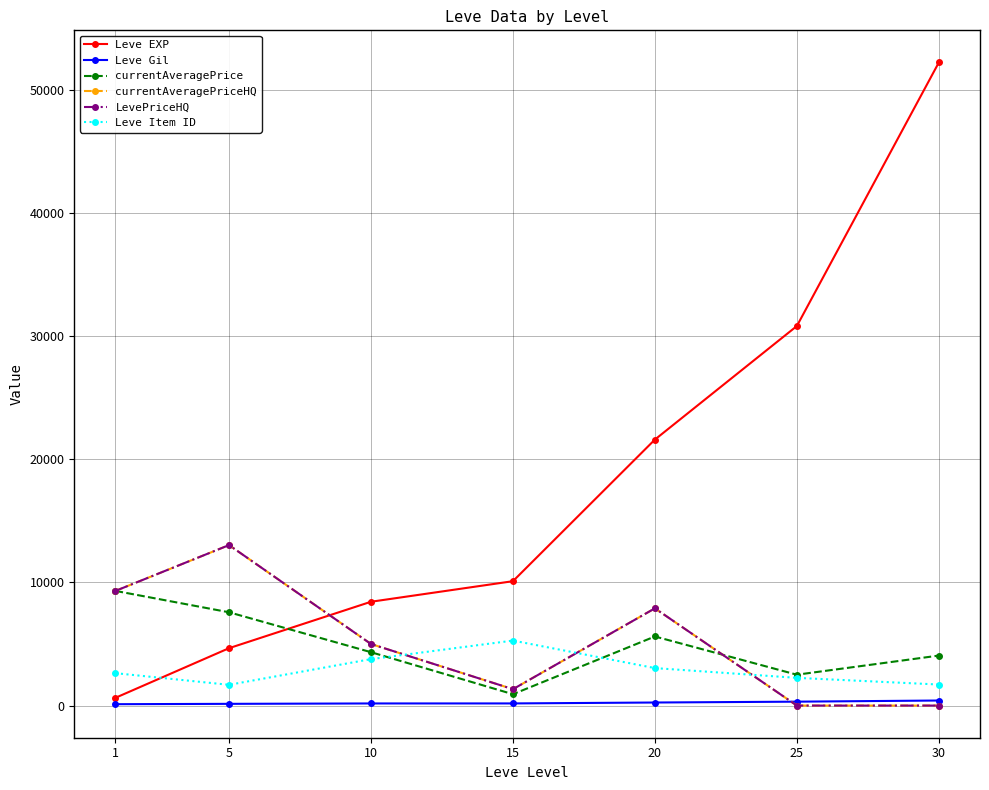

True or false: Leve EXP and Leve Gil cross at least once.

False